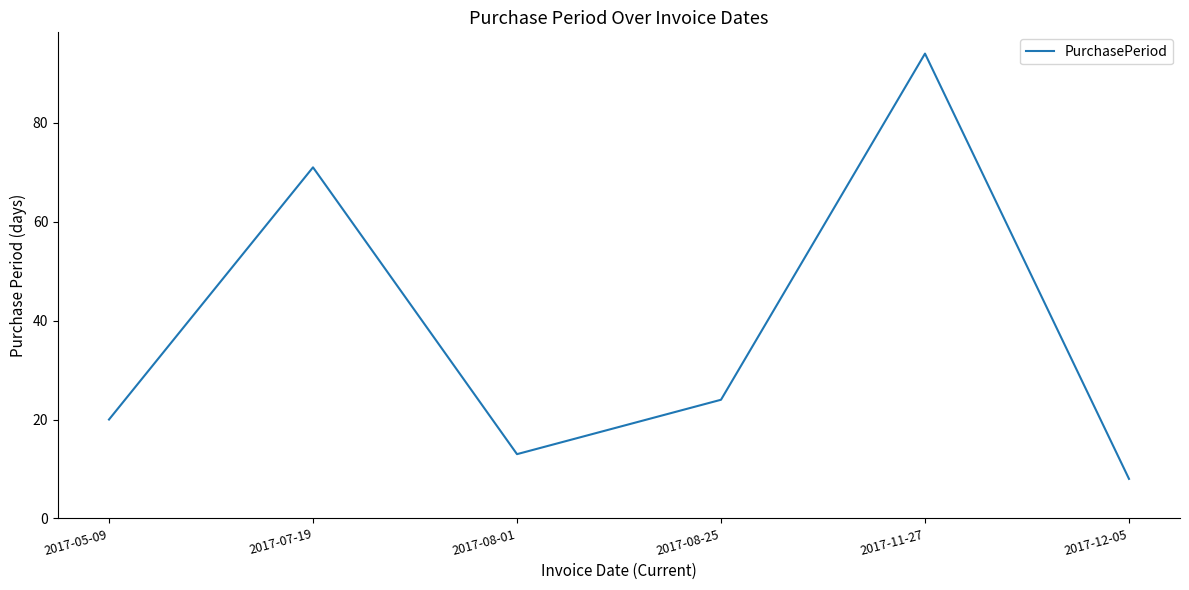

Where is the data nearest to the value 51?

2017-07-19